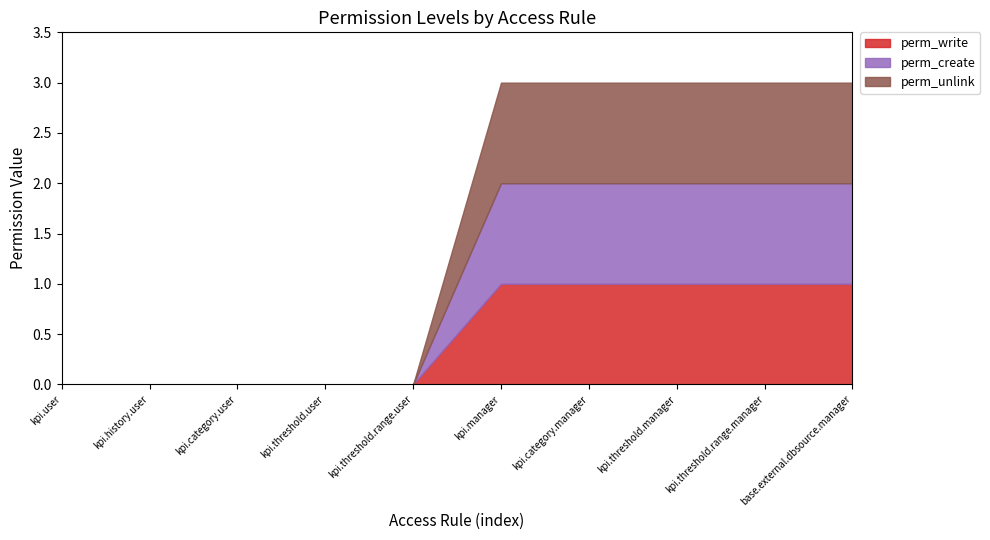

Does the chart display data point markers on the line(s)?

No